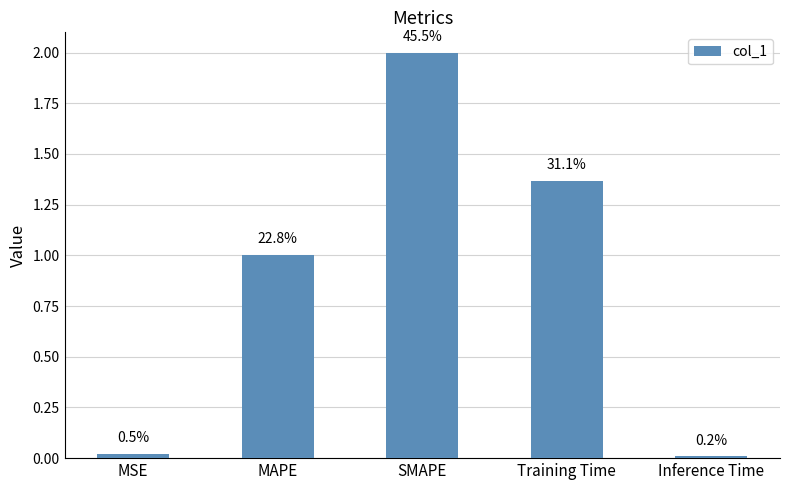

How many bars are there in total?

5